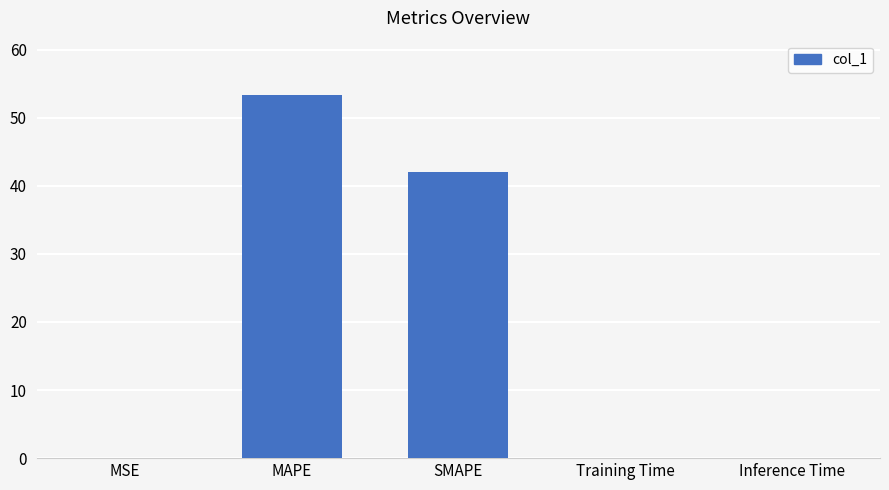

Between SMAPE and Inference Time, which is larger?

SMAPE